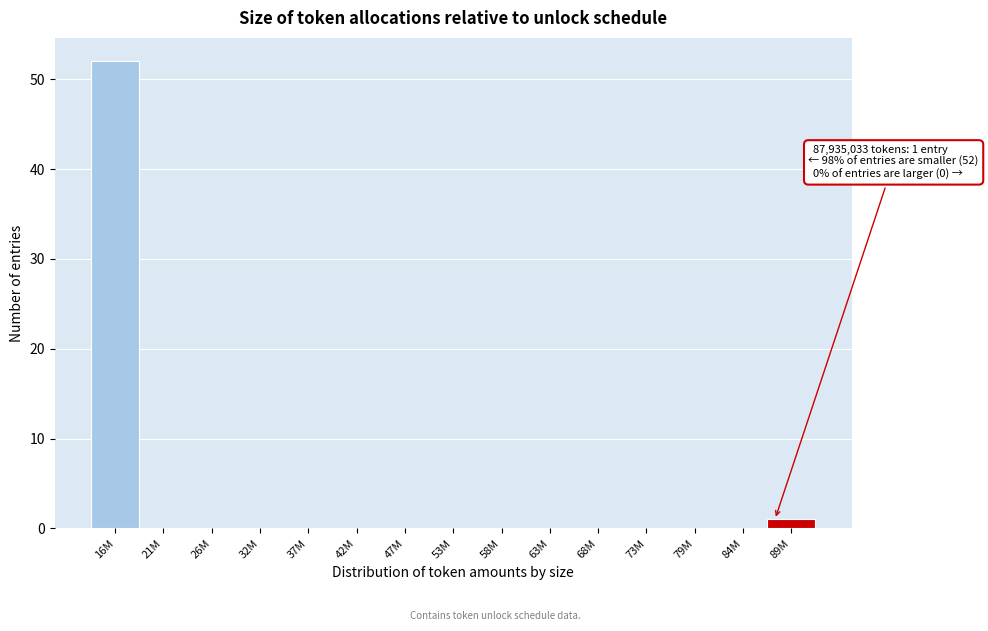

Reading right to left, transcribe all the data shown in this chart.

89M=1	84M=0	79M=0	73M=0	68M=0	63M=0	58M=0	53M=0	47M=0	42M=0	37M=0	32M=0	26M=0	21M=0	16M=52